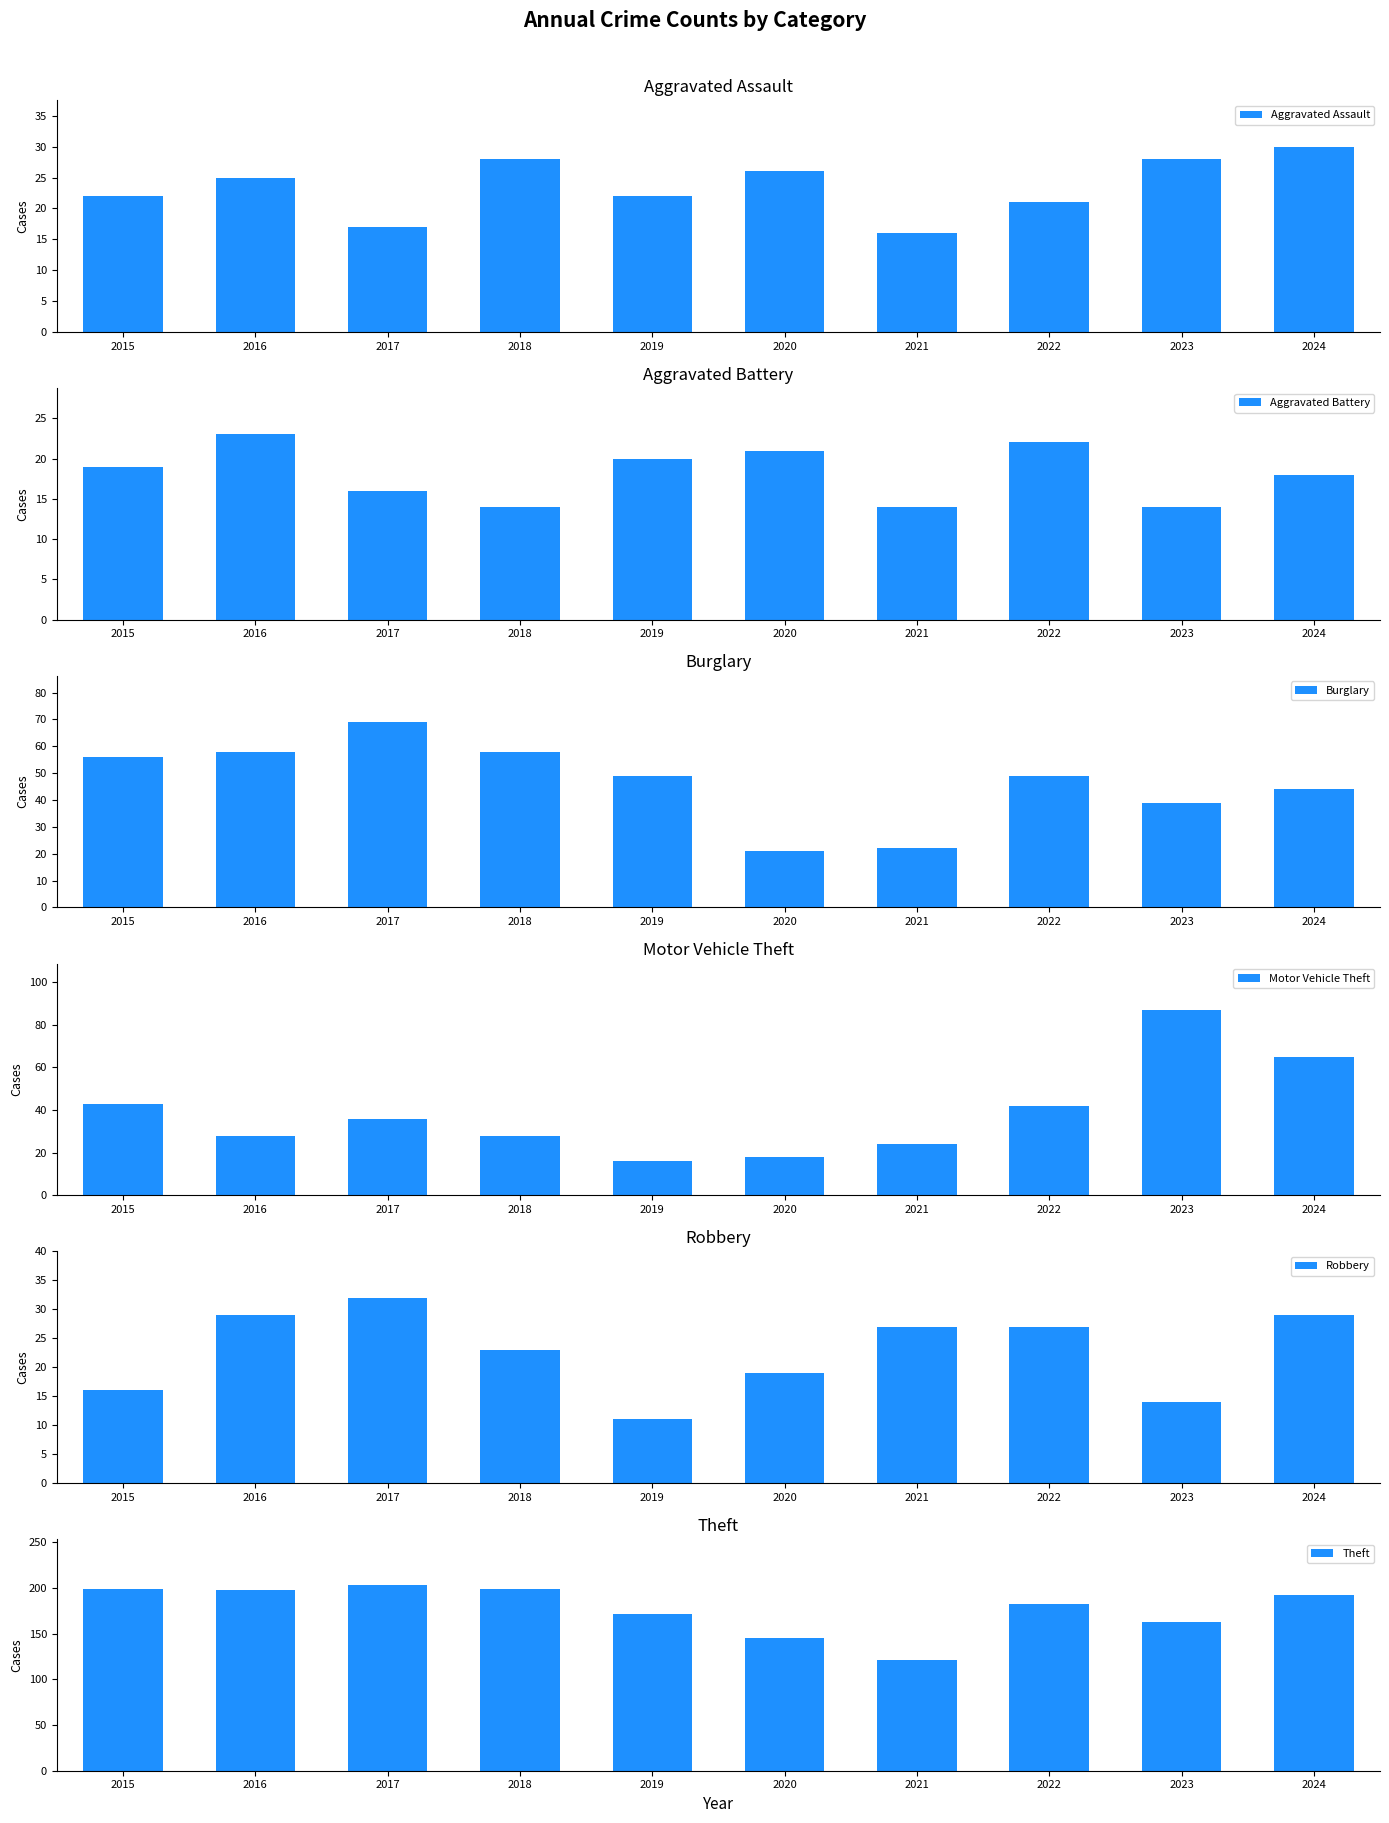

What is the average value of the Robbery series?

23